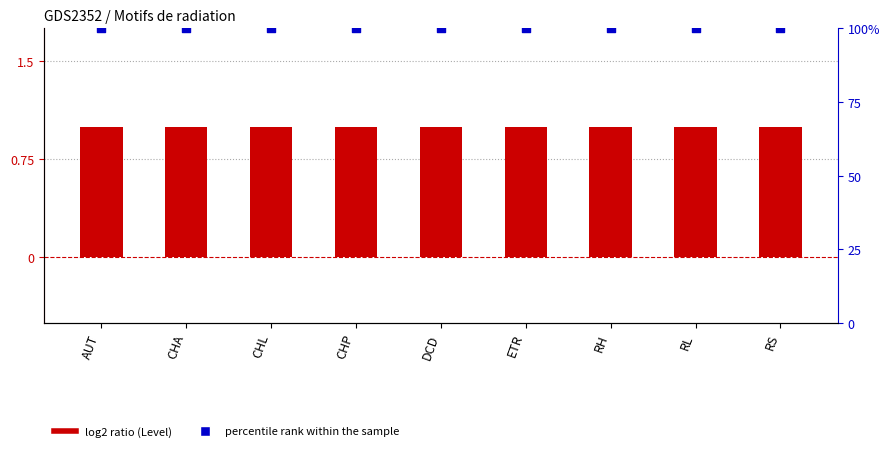

At how many categories does at least one series exceed 77?

9